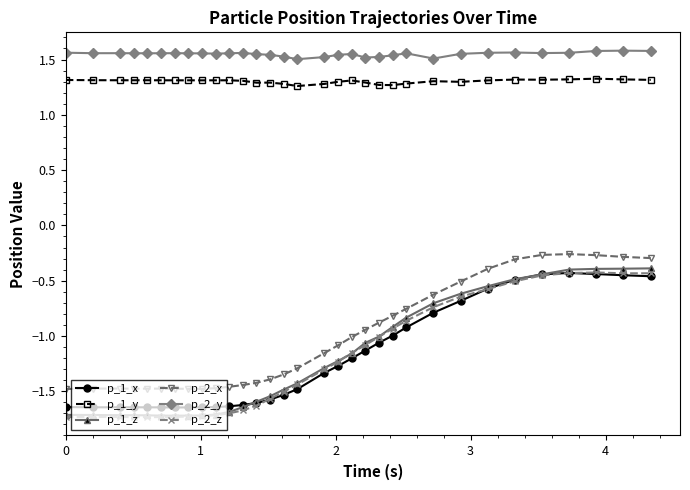

True or false: p_2_z and p_2_x intersect in this chart.

False